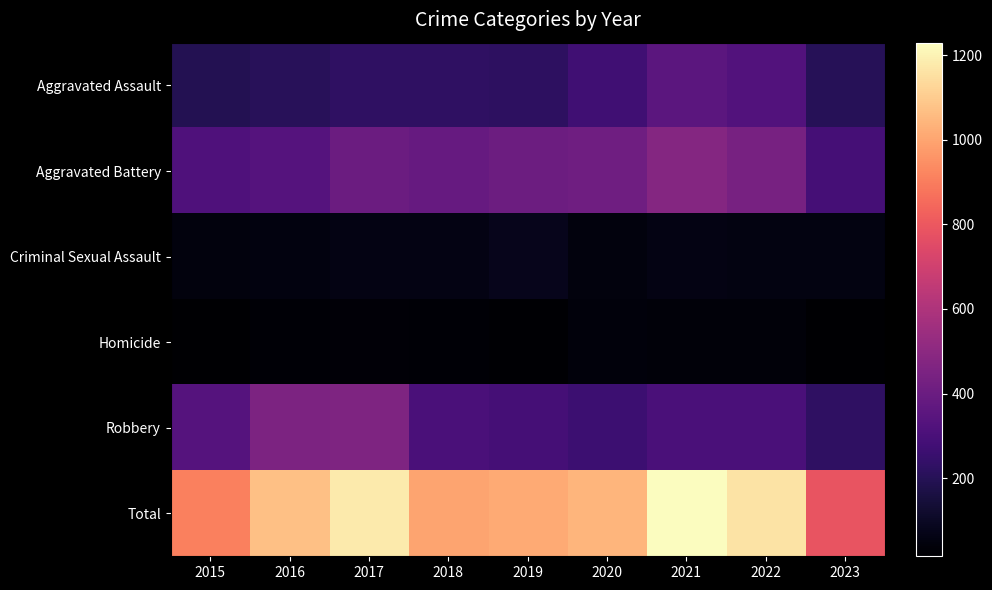

Which series has the largest range (max minus min)?

Total